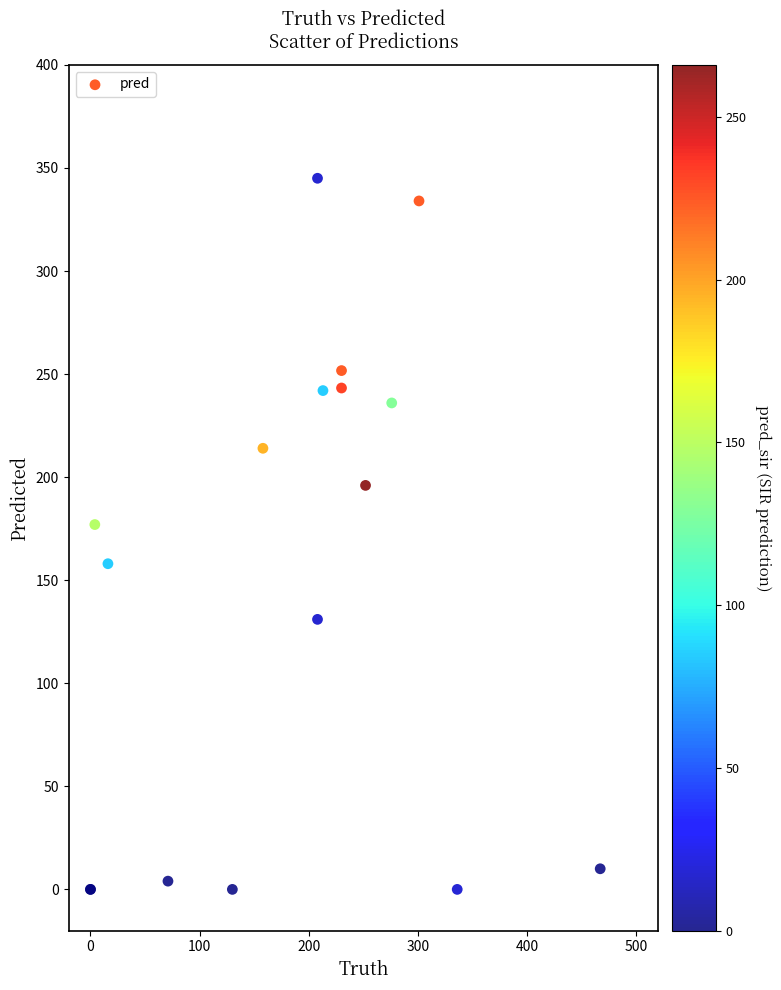

What Y value in the scatter plot is closest to 172?

177.0